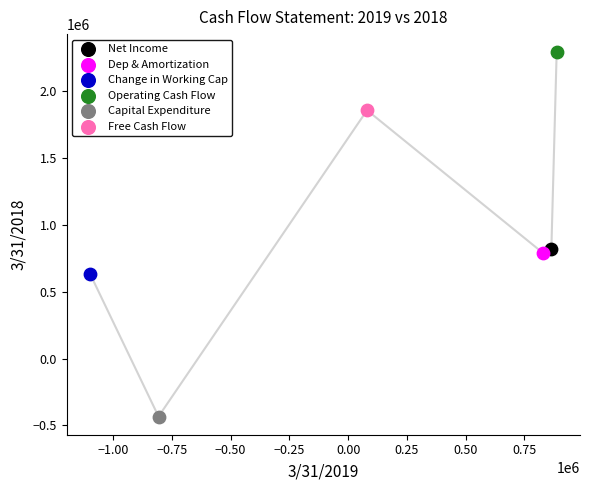

Which series contains the lowest Y value?

Capital Expenditure